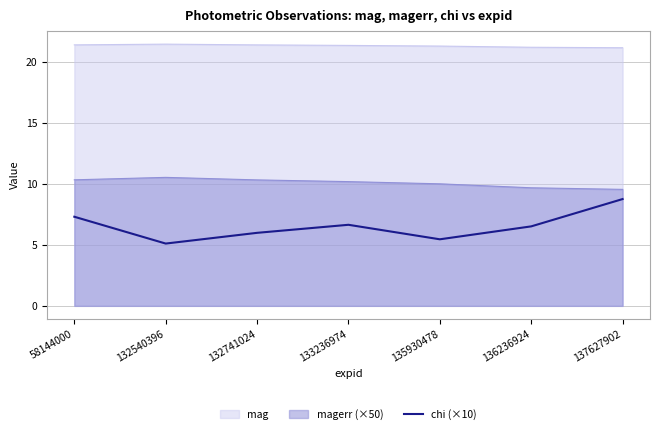

Rank the series at 135930478 from highest to lowest value.

mag, magerr (×50), chi (×10)